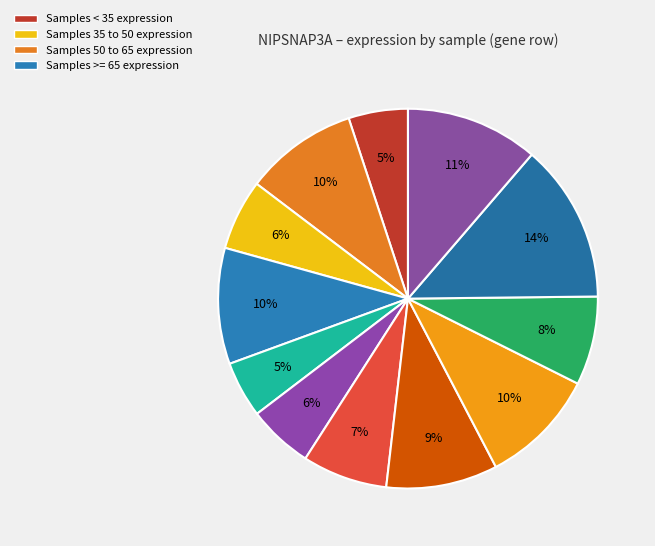

How many slices are in this pie chart?

12